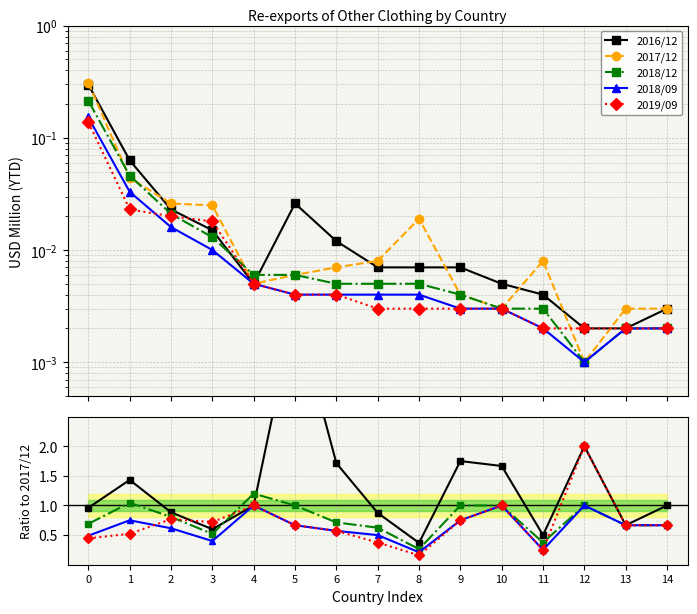

Which series changed the most between 5 and 12?

2016/12